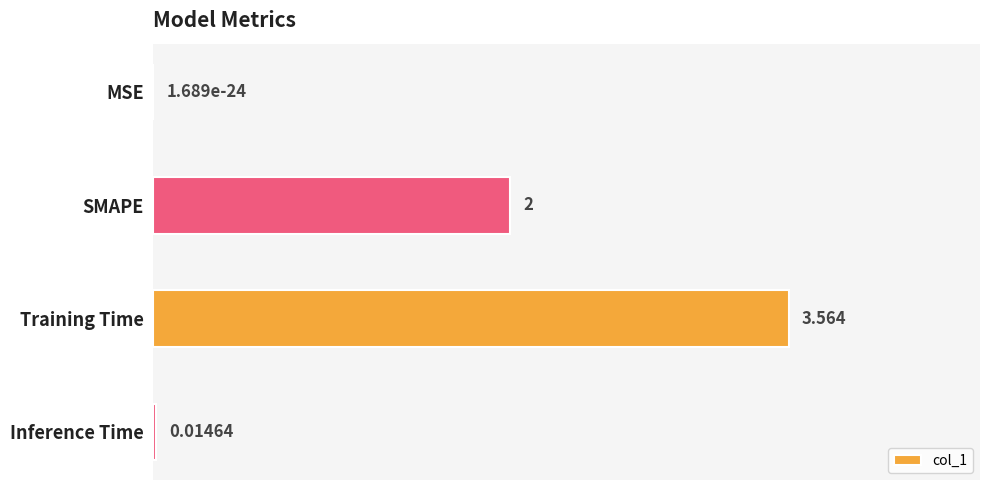

How many categories are shown in the chart?

4